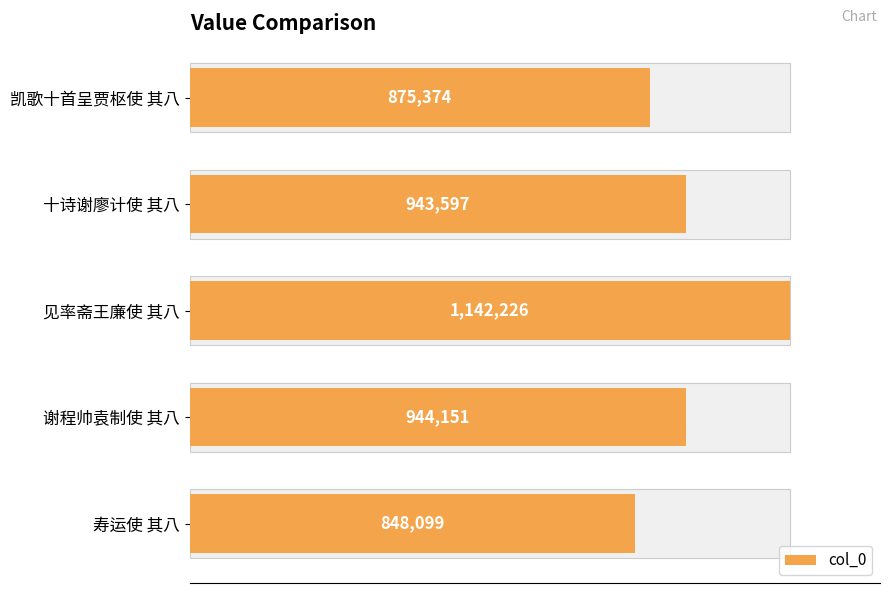

Does the chart contain any negative values?

No